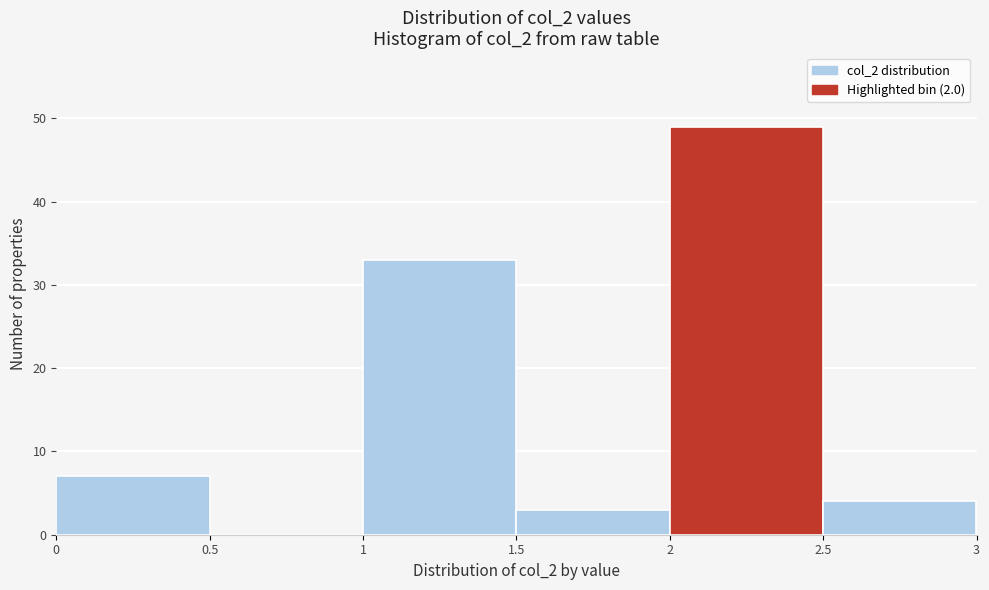

Reading left to right, list every bar in this chart as the range it spans on the x-axis followed by its height. The values are not printed on the chart, so give them approximately, as read against the axis.

0 to 0.5: 7
0.5 to 1: 0
1 to 1.5: 33
1.5 to 2: 3
2 to 2.5: 49
2.5 to 3: 4